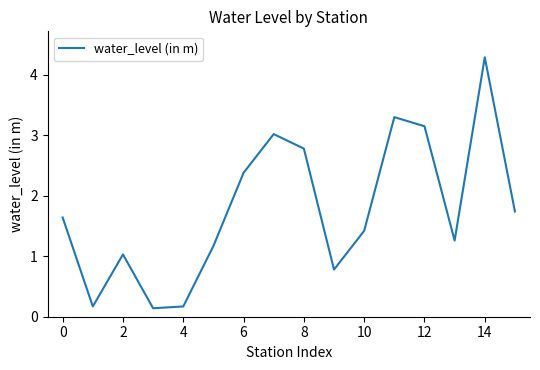

How many interior local peaks (higher than both neighbors) does the data have?

4